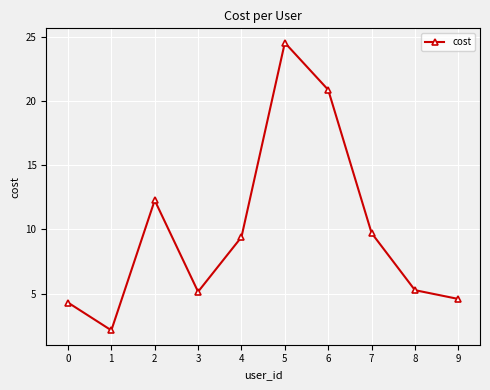

Read the value at 8.

5.3